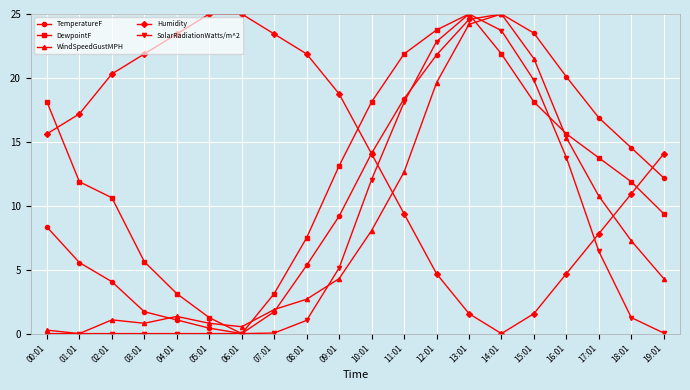

At which label is Humidity closest to 12?

18:01